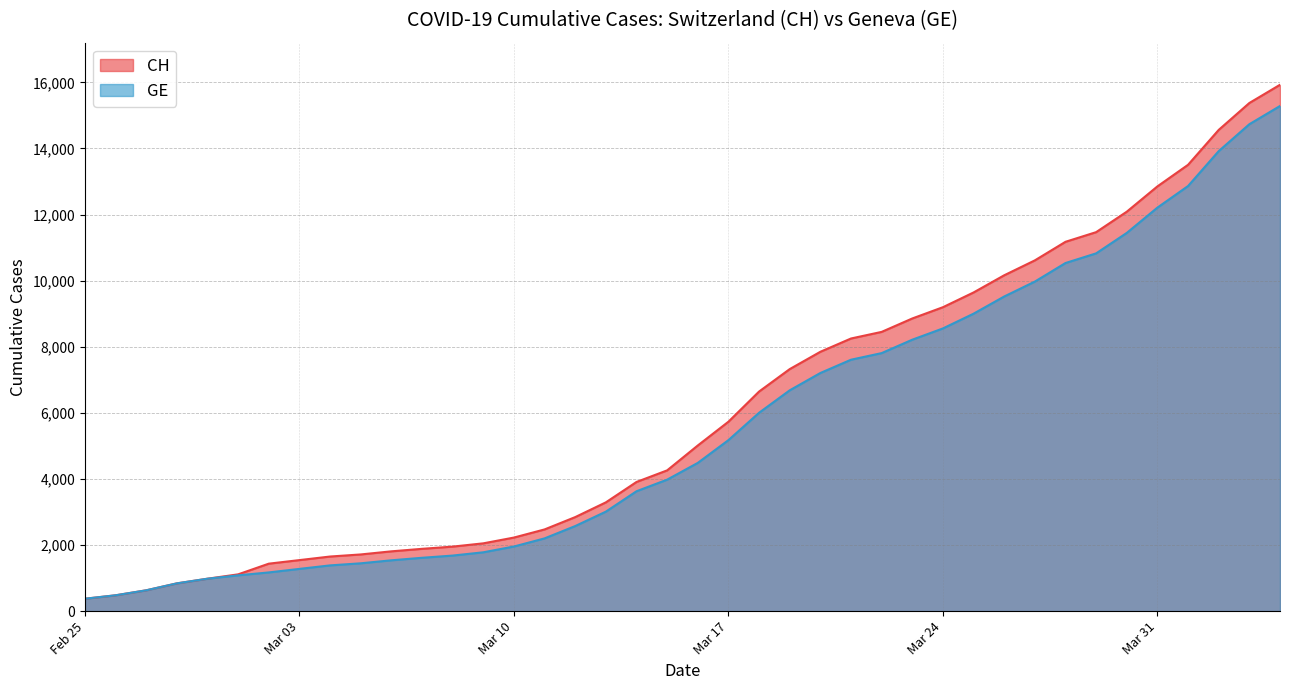

What is the highest value of the CH series?

15926